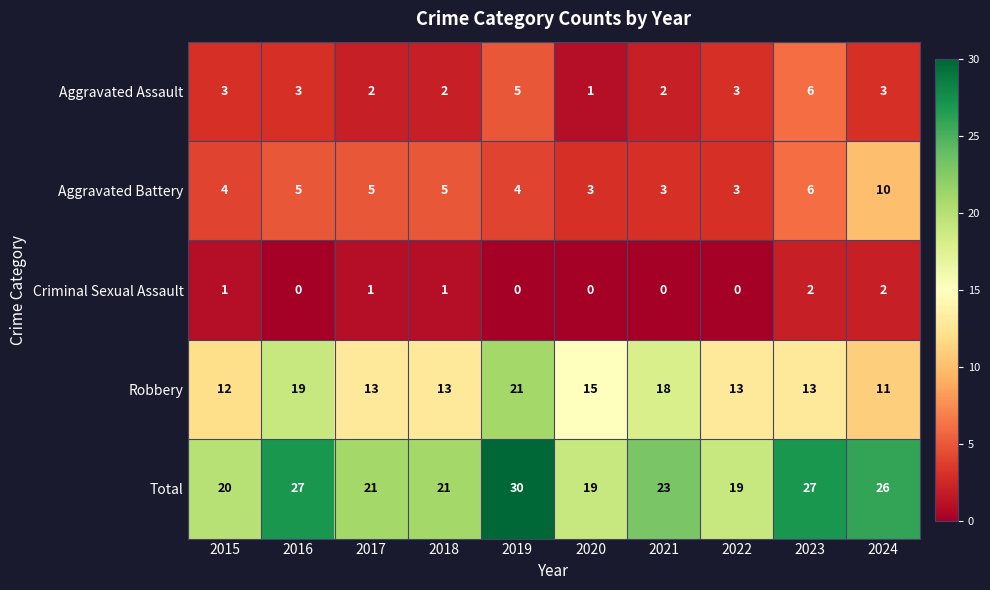

At how many categories does at least one series exceed 9?

10